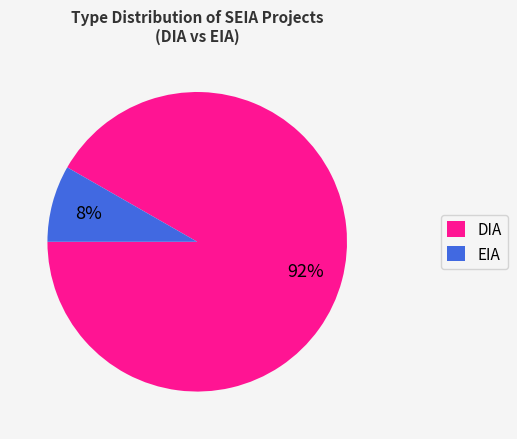

Is it true that EIA is 1% of the pie?

False